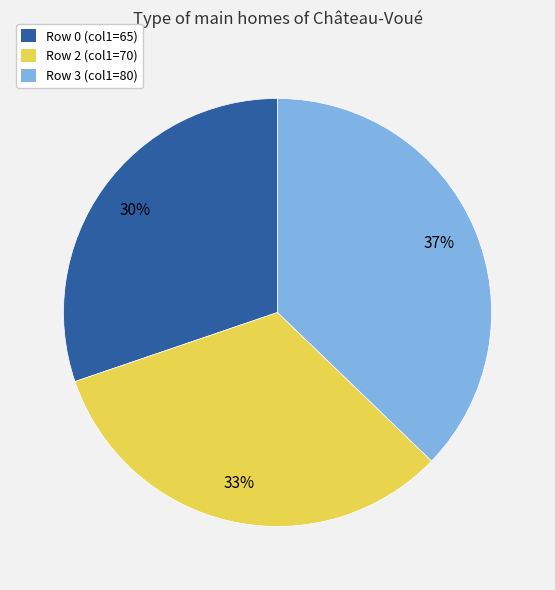

To the nearest percent, what is the difference between the largest and smallest slice percentages?

7%